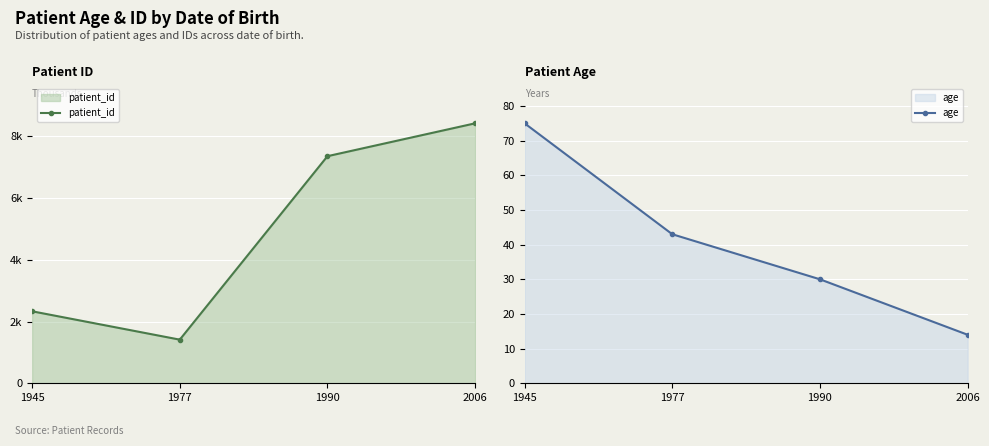

Reading left to right, extract all data points from this chart.

patient_id: 2333	1414	7359	8424
age: 75	43	30	14